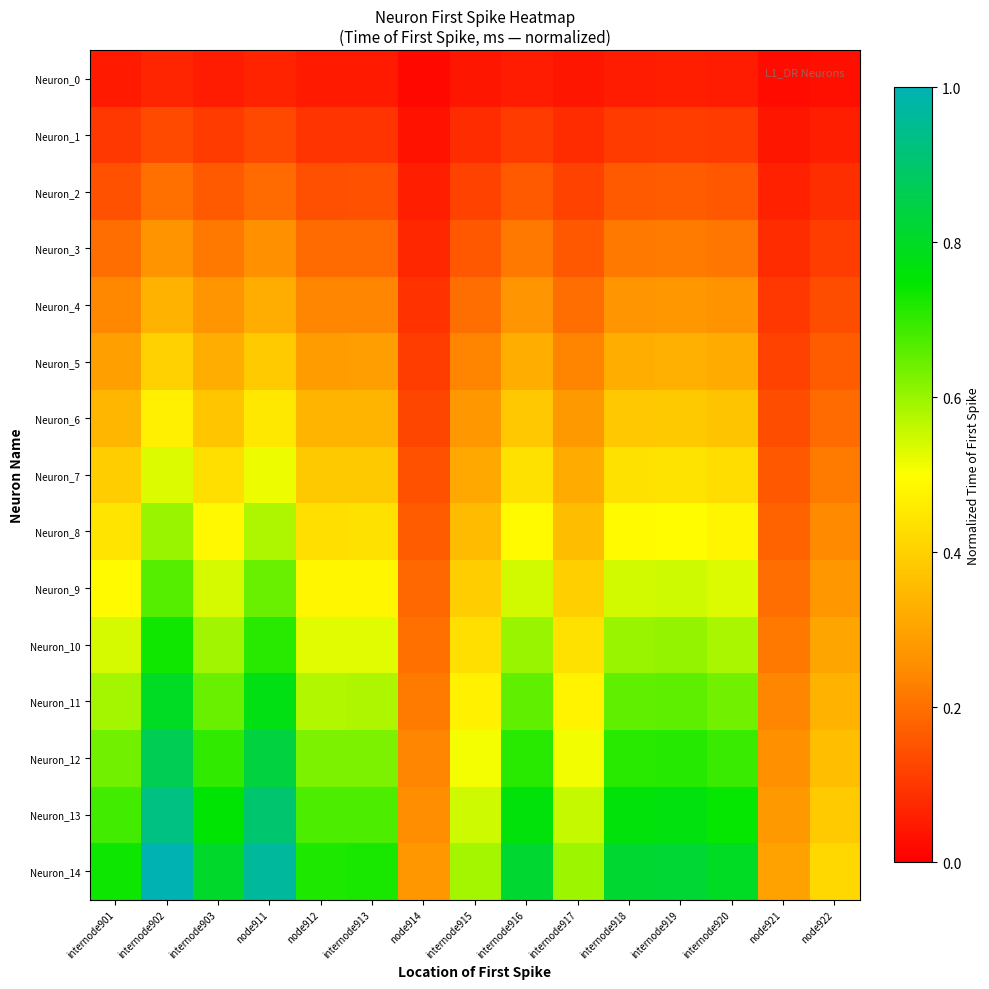

What is the spread (max minus min) of values at internode902?

0.9